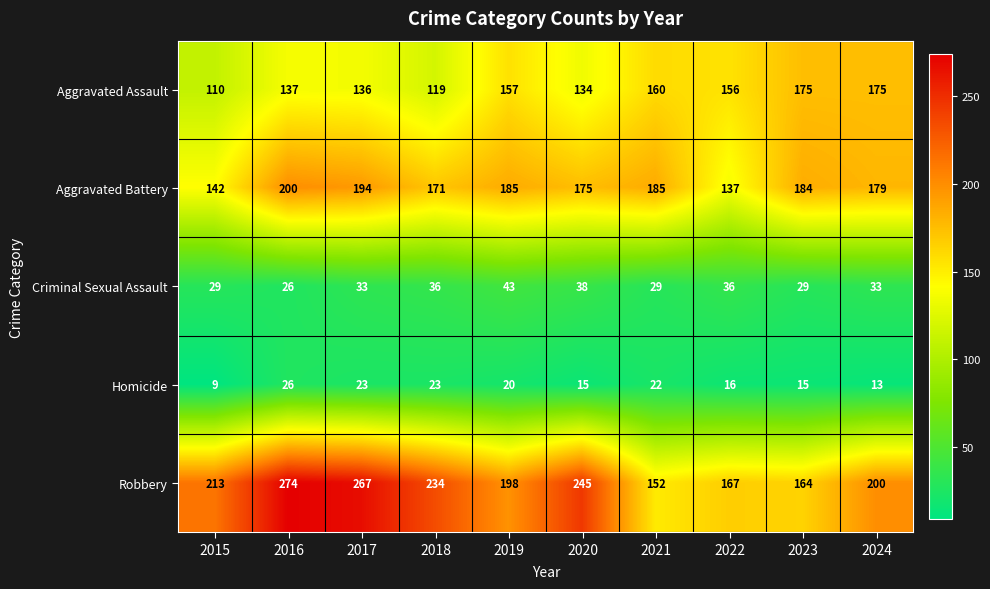

What is the sum of all Robbery values?

2114